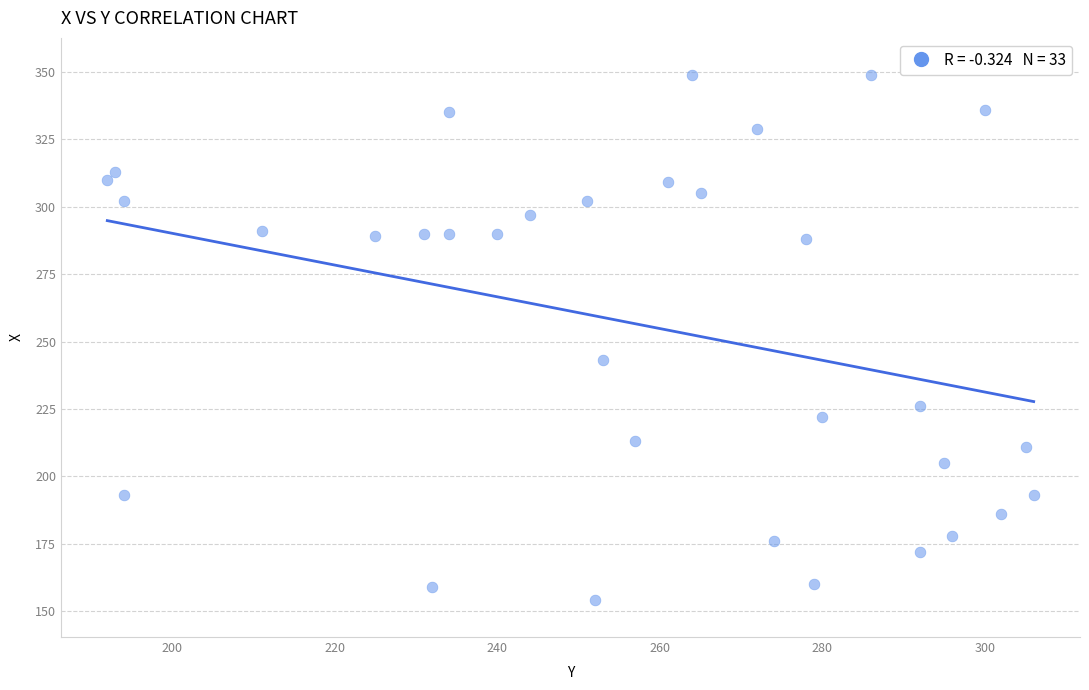

What is the range of Y values (max minus min)?

195